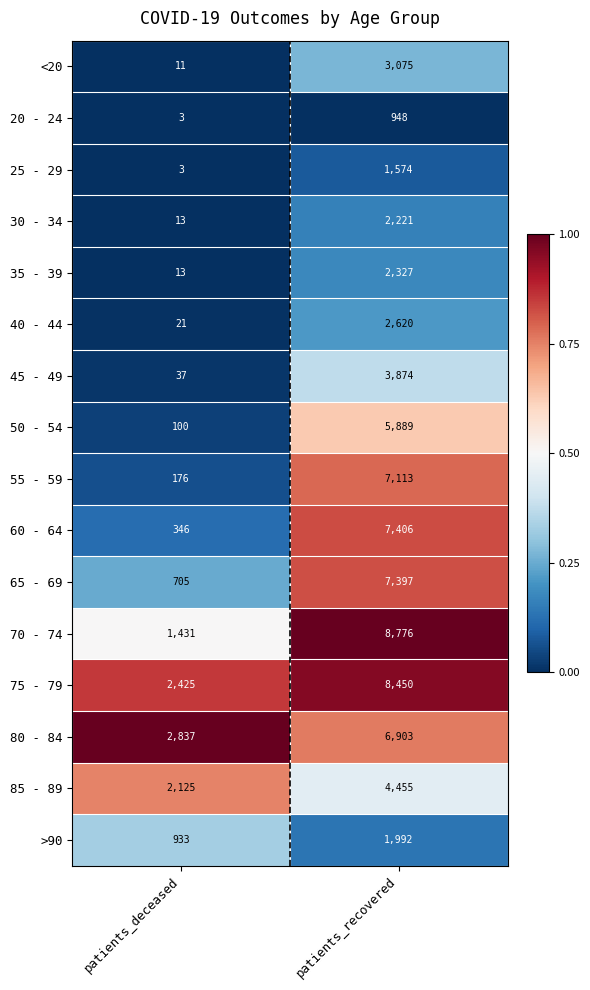

Which series has the widest spread of values?

70 - 74